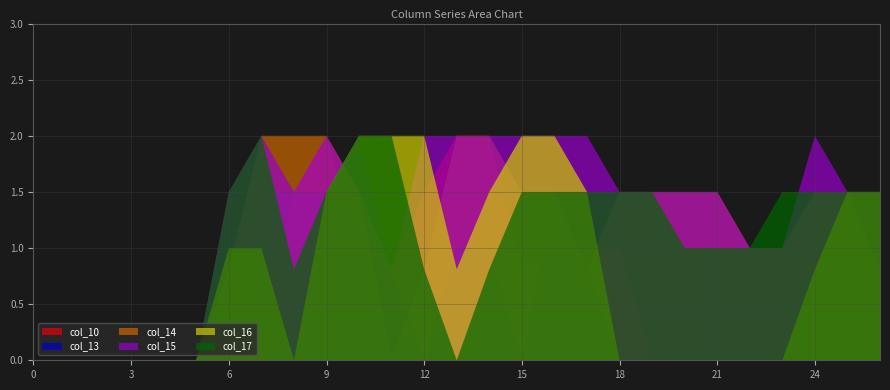

Reading right to left, what are all the values shown in this chart?

col_10: 0.0	0.0	0.0	0.0	0.0	0.0	0.0	0.0	1.0	1.0	1.0	0.8	2.0	2.0	1.5	0.8	0.8	2.0	1.5	0.0	0.0	0.0	0.0	0.0	0.0	0.0	0.0
col_13: 0.0	0.0	0.0	0.0	0.0	0.0	0.0	0.0	0.0	0.8	1.5	0.0	1.0	1.0	0.0	0.8	2.0	1.5	1.5	1.5	0.0	0.0	0.0	0.0	0.0	0.0	0.0
col_14: 0.8	1.5	1.5	1.0	1.0	1.5	1.5	1.5	1.5	0.8	1.5	1.5	2.0	2.0	0.8	0.0	1.5	2.0	2.0	2.0	0.8	0.0	0.0	0.0	0.0	0.0	0.0
col_15: 1.5	1.5	2.0	1.0	1.0	1.5	1.5	1.5	1.5	2.0	2.0	2.0	2.0	2.0	2.0	0.8	1.5	2.0	1.5	2.0	1.5	0.0	0.0	0.0	0.0	0.0	0.0
col_16: 1.5	1.5	0.8	0.0	0.0	0.0	0.0	0.0	0.0	1.5	2.0	2.0	1.5	0.8	2.0	2.0	2.0	1.5	0.0	1.0	1.0	0.0	0.0	0.0	0.0	0.0	0.0
col_17: 1.5	1.5	1.5	1.5	1.0	1.0	1.0	1.5	1.5	1.5	1.5	1.5	0.8	0.0	0.8	2.0	2.0	1.5	0.8	2.0	1.5	0.0	0.0	0.0	0.0	0.0	0.0